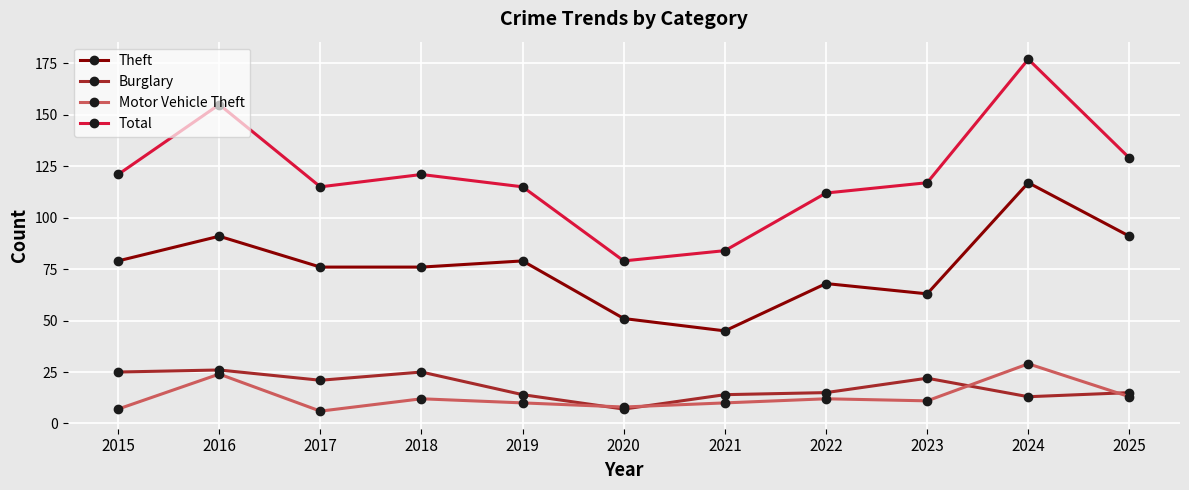

Count the number of categories in the chart.

11